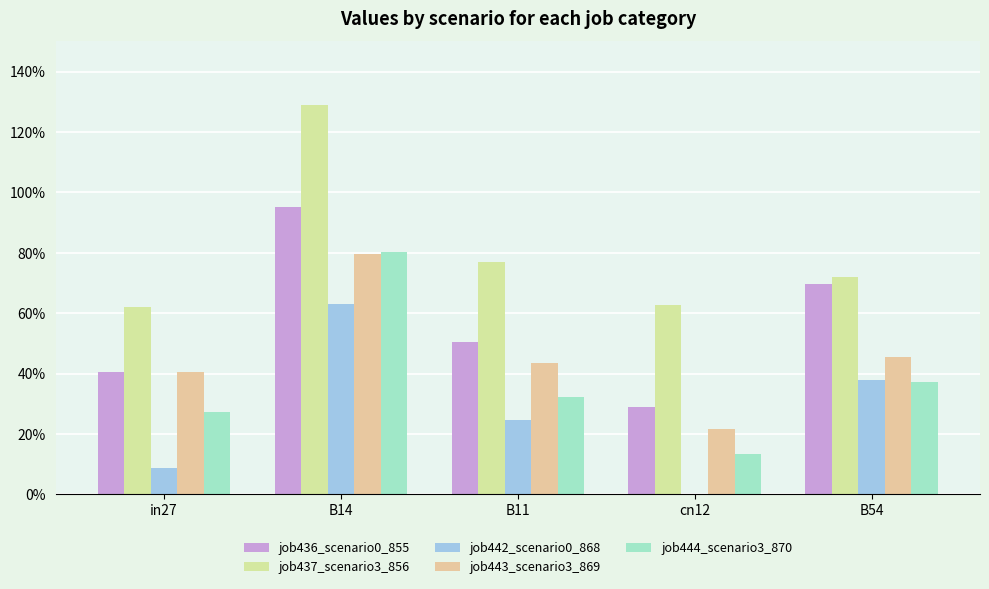

What are all the series names shown in the legend?

job436_scenario0_855, job437_scenario3_856, job442_scenario0_868, job443_scenario3_869, job444_scenario3_870